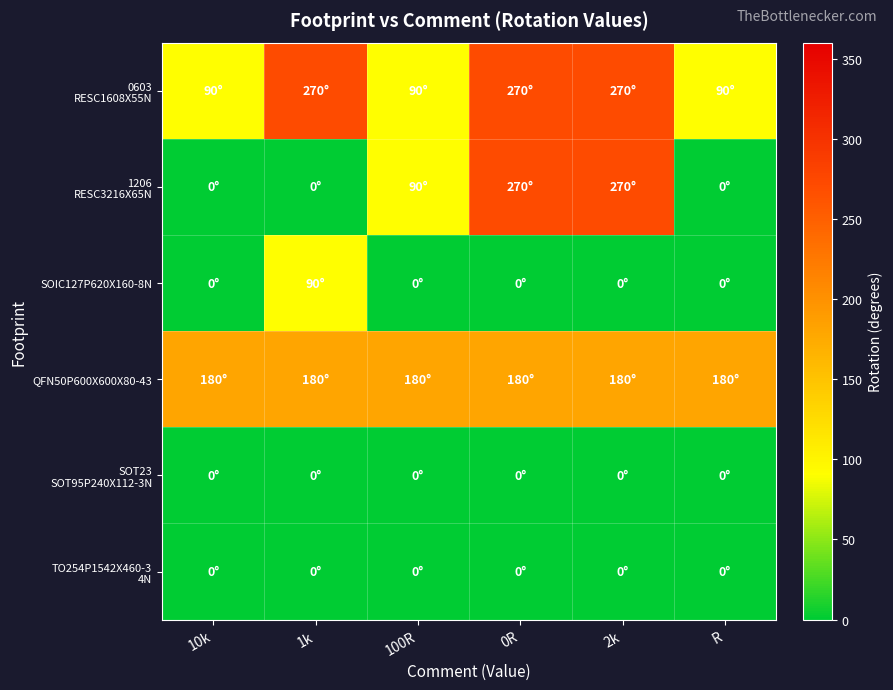

At how many categories does at least one series exceed 196?

3